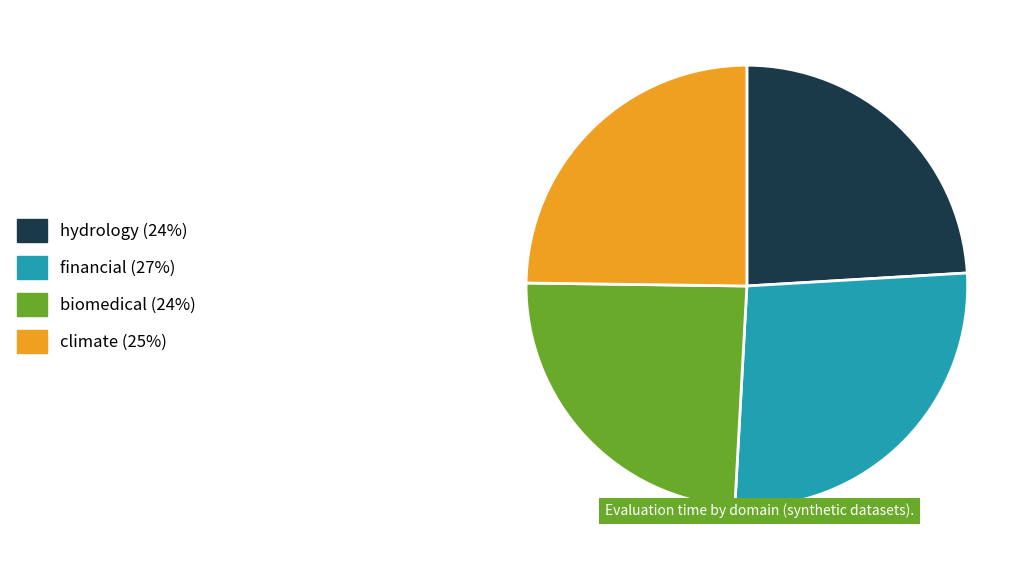

Is there any slice that represents more than half of the pie?

No